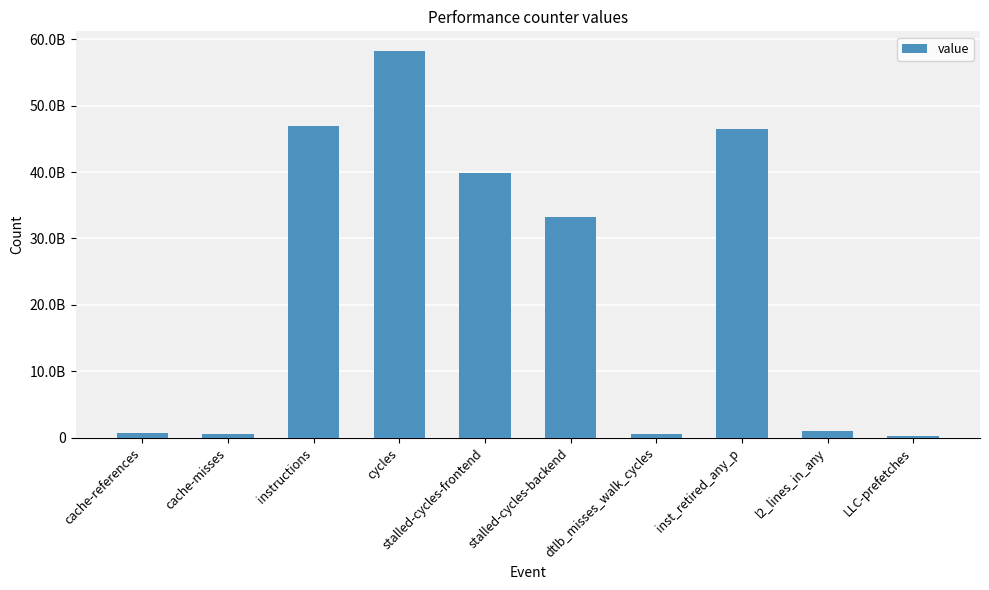

What is the difference between the maximum and minimum values?

57994657314